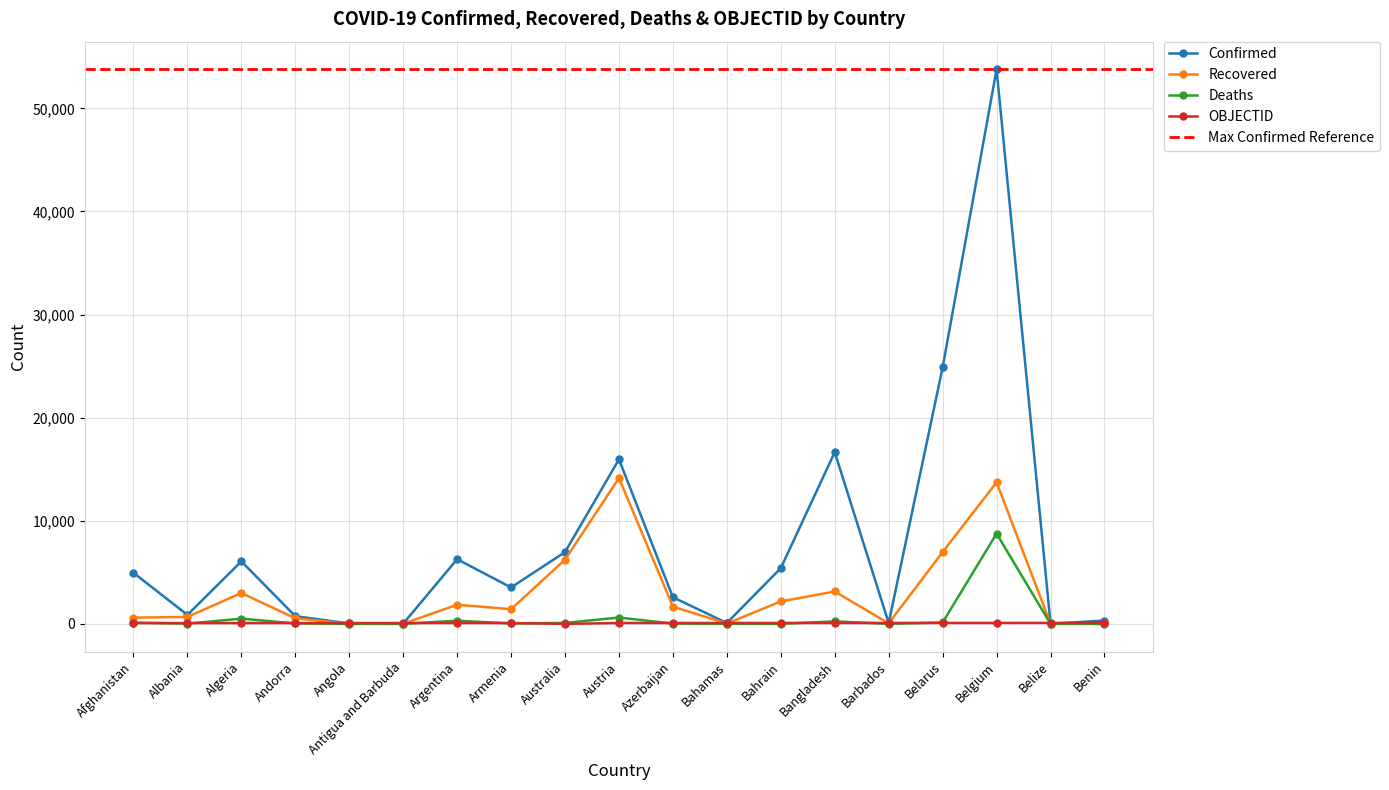

What is the lowest value of the OBJECTID series?

5